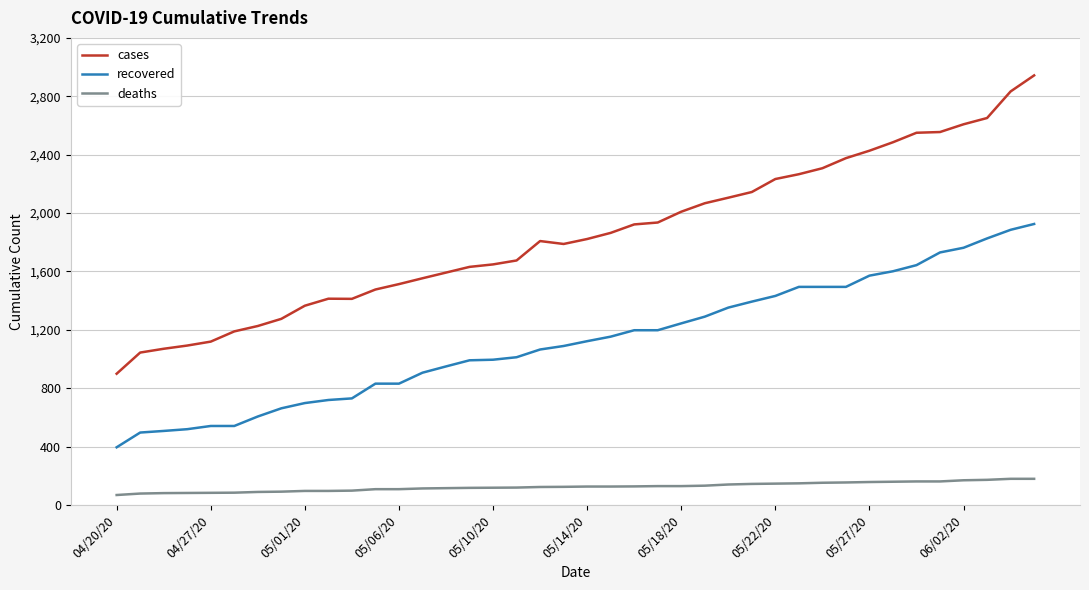

What is the minimum value for recovered?

395